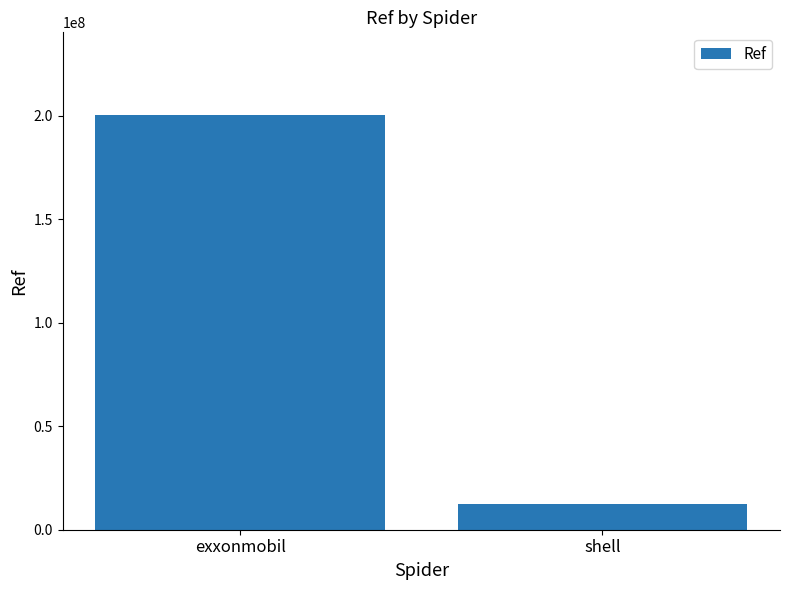

How many data points are less than 200316947?

1